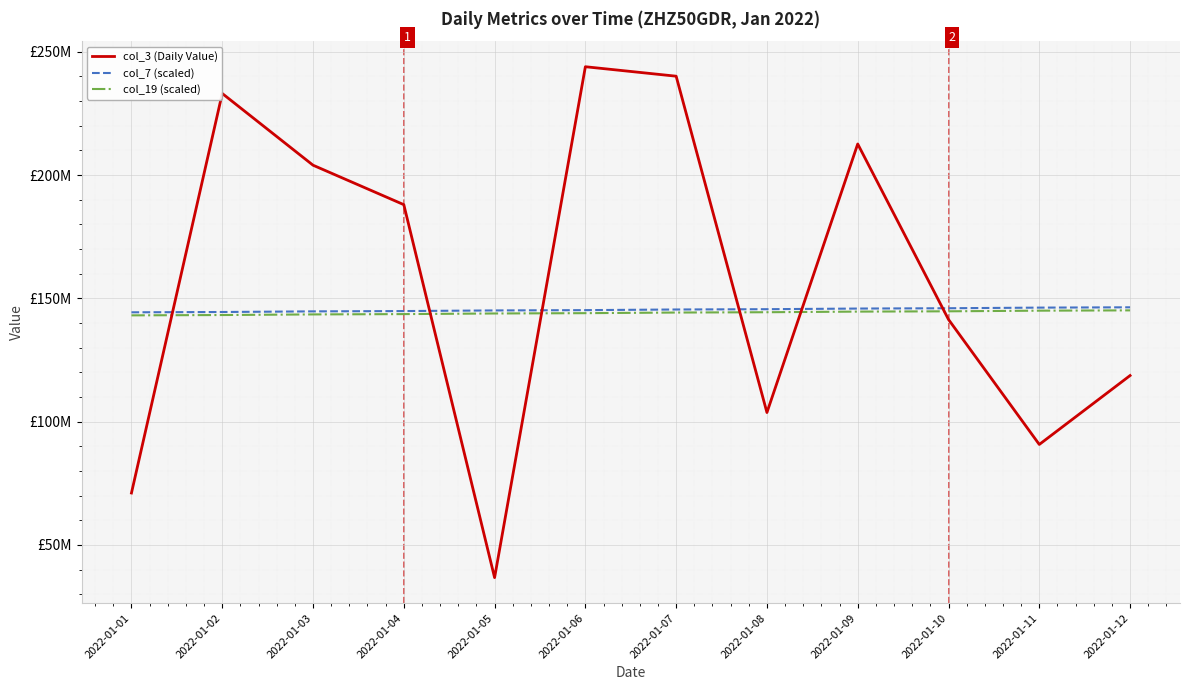

What is the difference between the maximum and minimum values in the col_3 (Daily Value) series?

207193936.0